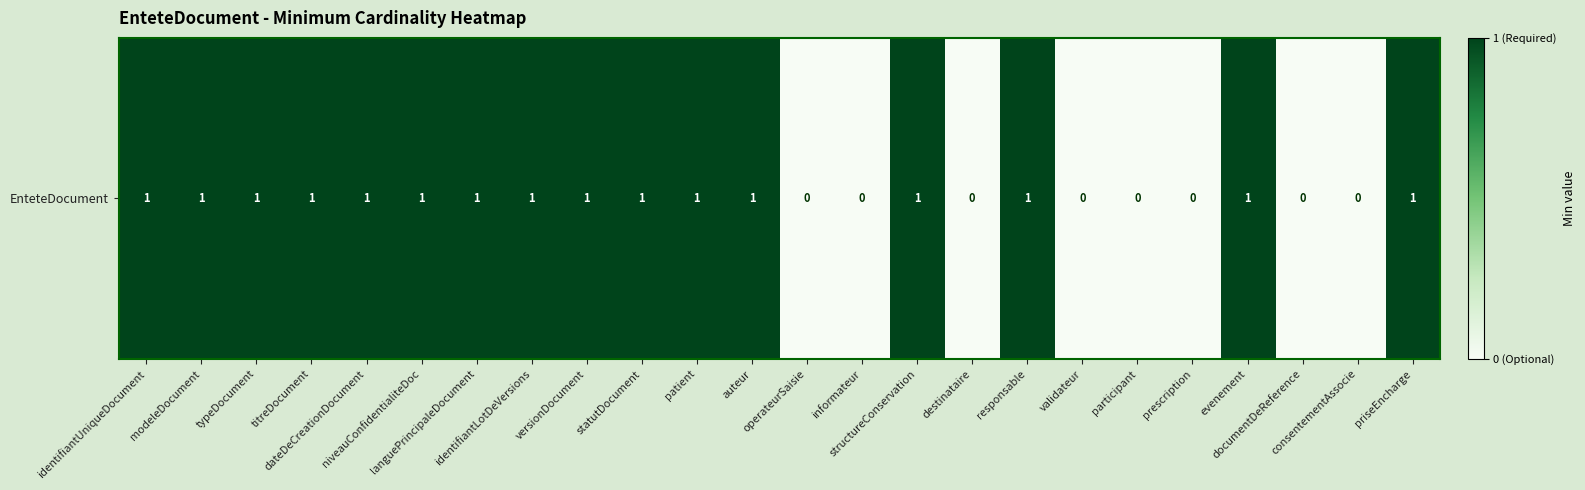

List the labels in order of value, smallest first.

operateurSaisie, informateur, destinataire, validateur, participant, prescription, documentDeReference, consentementAssocie, identifiantUniqueDocument, modeleDocument, typeDocument, titreDocument, dateDeCreationDocument, niveauConfidentialiteDoc, languePrincipaleDocument, identifiantLotDeVersions, versionDocument, statutDocument, patient, auteur, structureConservation, responsable, evenement, priseEncharge